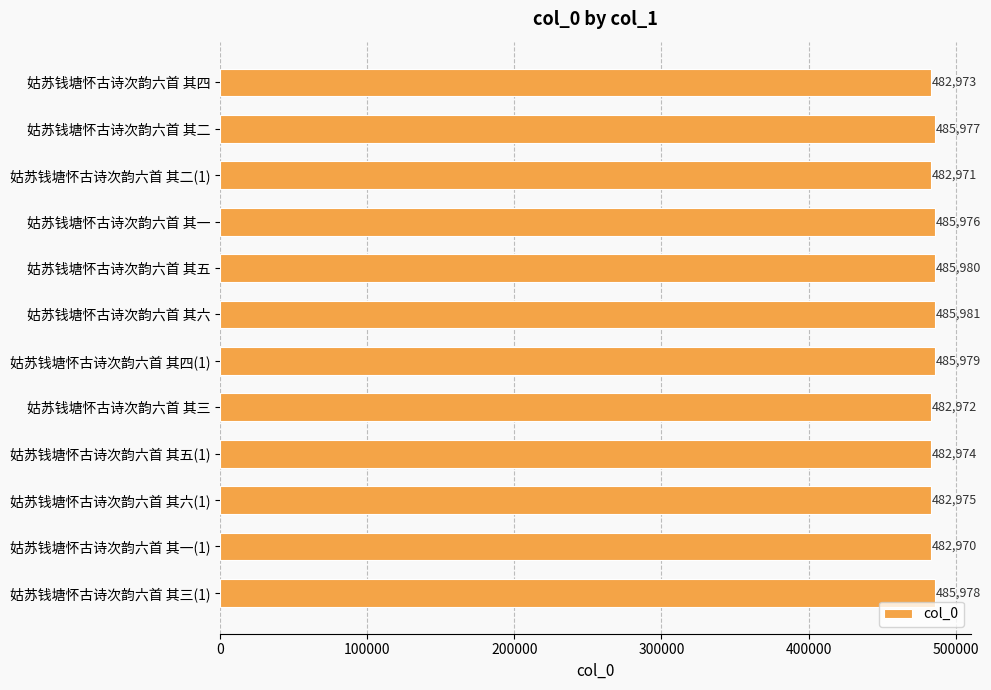

At which label is the value closest to 484475?

姑苏钱塘怀古诗次韵六首 其六(1)